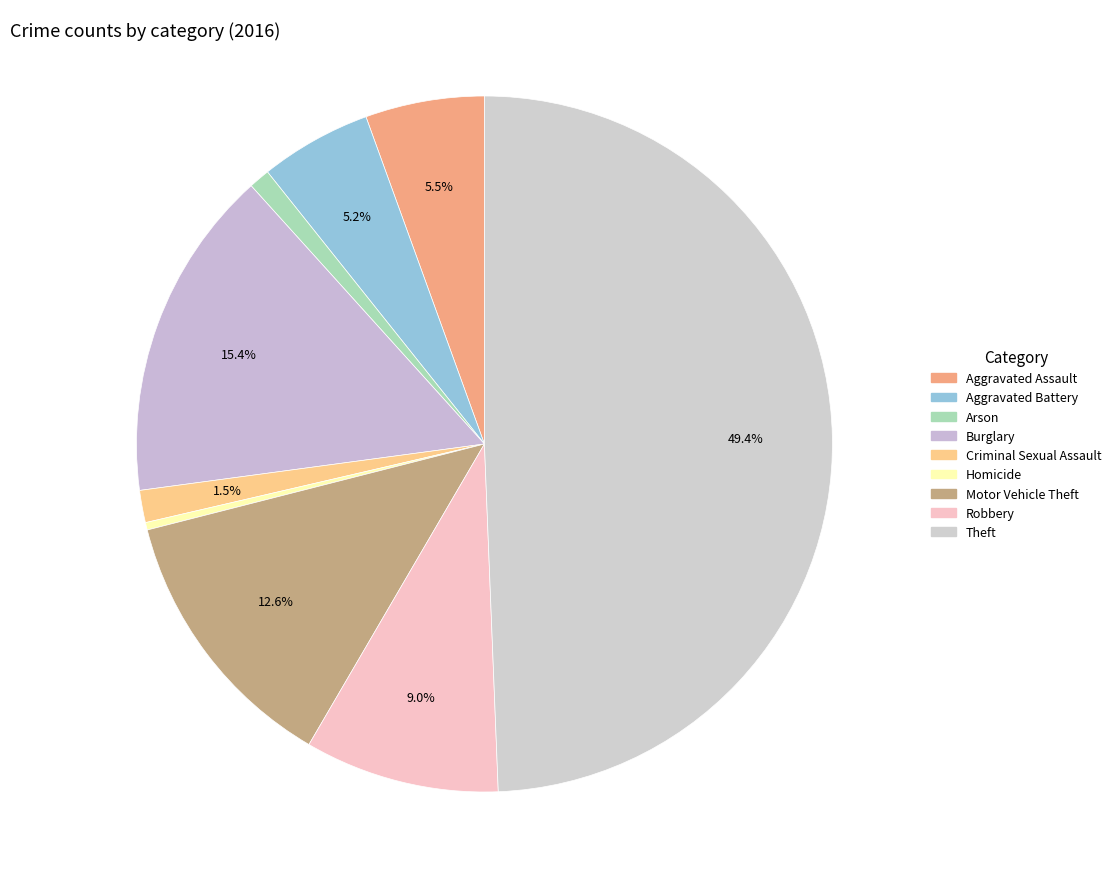

What is the change in value from Criminal Sexual Assault to Theft?

+831